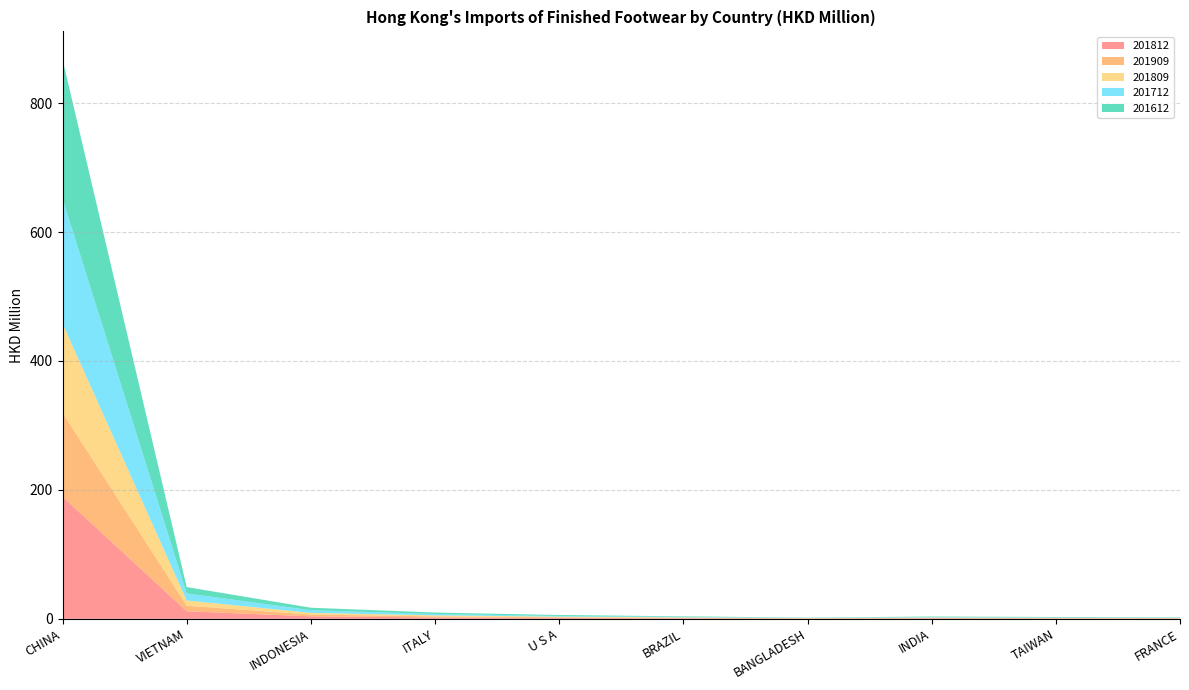

Reading right to left, extract all data points from this chart.

201812: FRANCE=0.5	TAIWAN=0.6	INDIA=0.8	BANGLADESH=0.4	BRAZIL=0.8	U S A=1.4	ITALY=2.1	INDONESIA=3.9	VIETNAM=11.7	CHINA=189.6
201909: FRANCE=0.4	TAIWAN=0.5	INDIA=0.5	BANGLADESH=0.5	BRAZIL=0.7	U S A=1.1	ITALY=1.7	INDONESIA=2.7	VIETNAM=8.6	CHINA=130.2
201809: FRANCE=0.4	TAIWAN=0.5	INDIA=0.6	BANGLADESH=0.3	BRAZIL=0.7	U S A=0.9	ITALY=1.6	INDONESIA=2.7	VIETNAM=8.2	CHINA=138.4
201712: FRANCE=0.5	TAIWAN=0.6	INDIA=0.8	BANGLADESH=0.4	BRAZIL=0.9	U S A=1.1	ITALY=2.1	INDONESIA=4.1	VIETNAM=11.0	CHINA=193.7
201612: FRANCE=0.5	TAIWAN=0.7	INDIA=0.7	BANGLADESH=0.3	BRAZIL=0.8	U S A=1.4	ITALY=2.2	INDONESIA=3.9	VIETNAM=9.8	CHINA=216.0